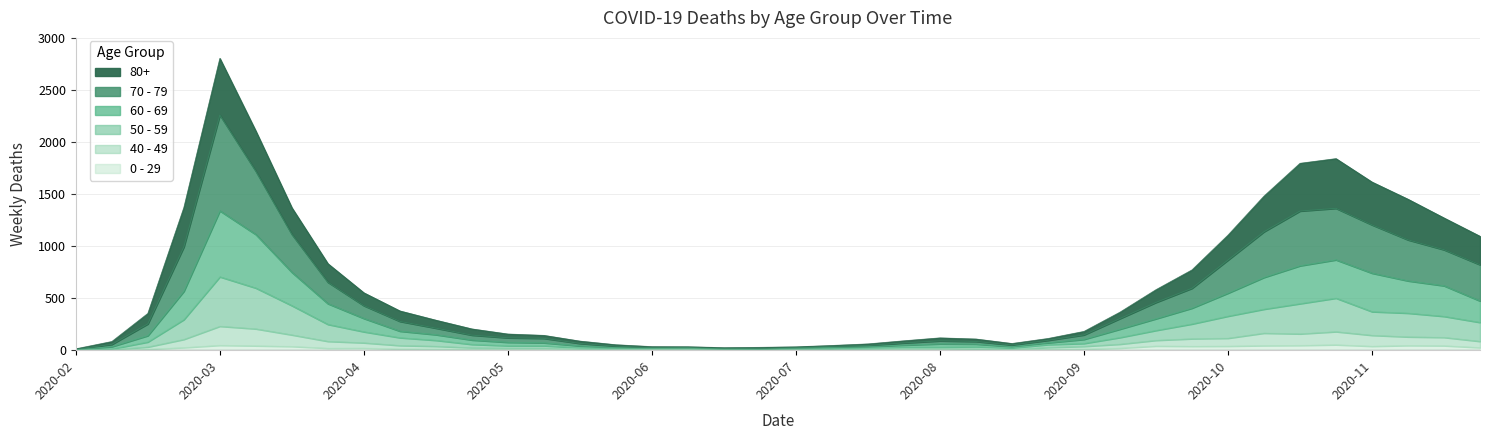

True or false: 50 - 59 and 80+ cross at least once.

False